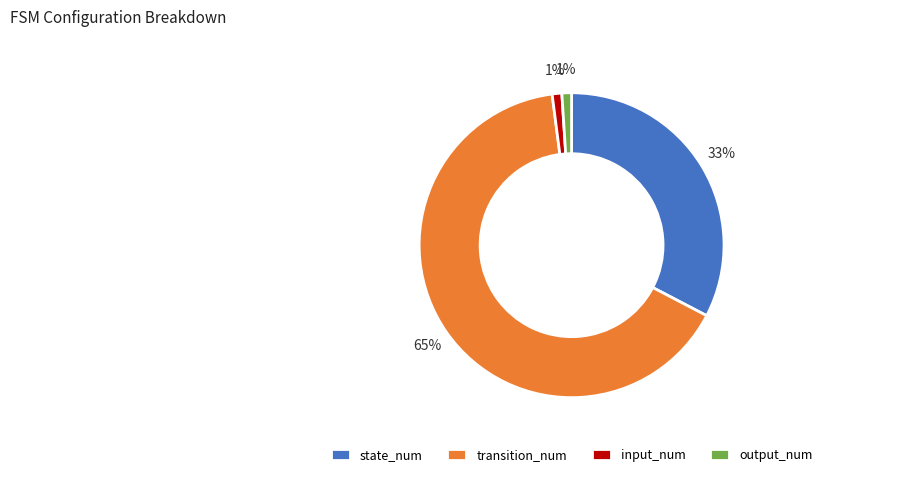

Between output_num and state_num, which is larger?

state_num